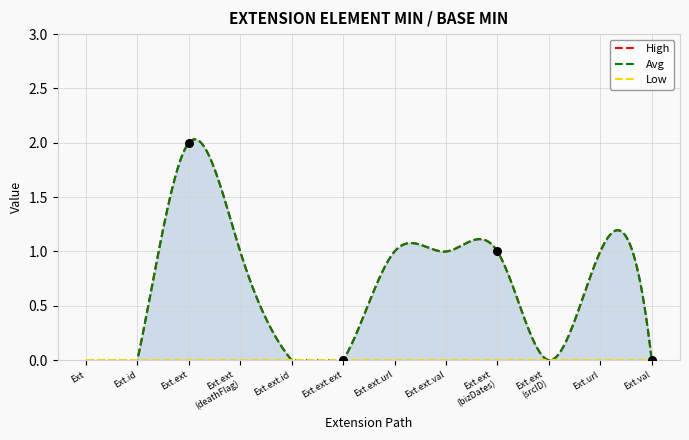

Which series reaches the maximum Y coordinate?

High